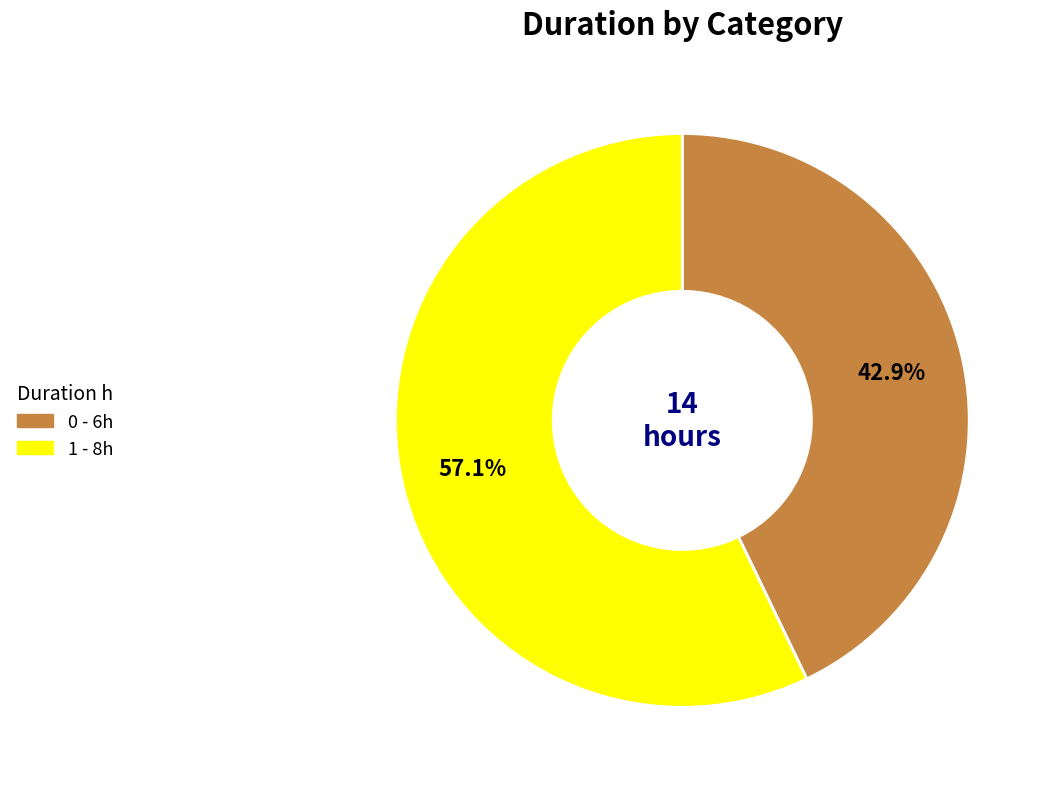

True or false: 0 accounts for 43% of the total.

True